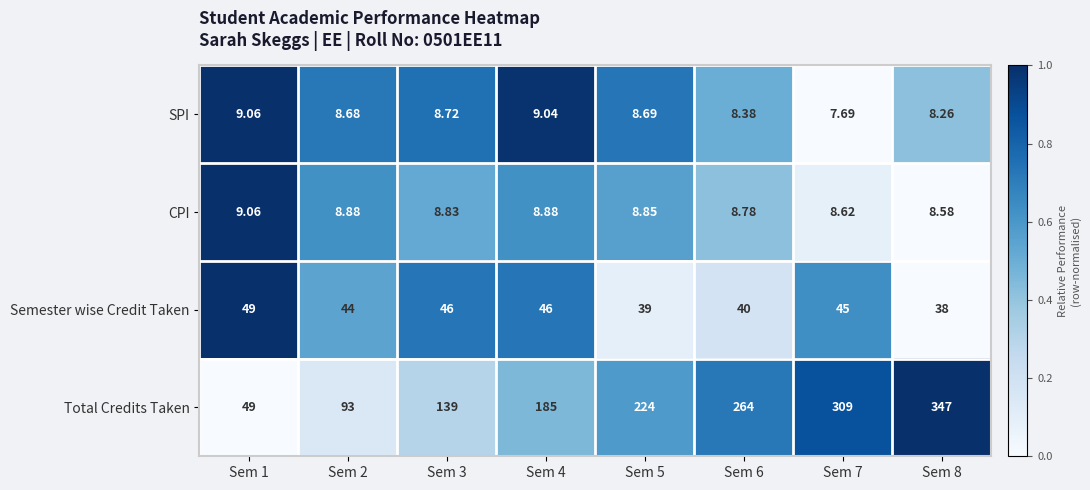

Count the number of data series in this chart.

4